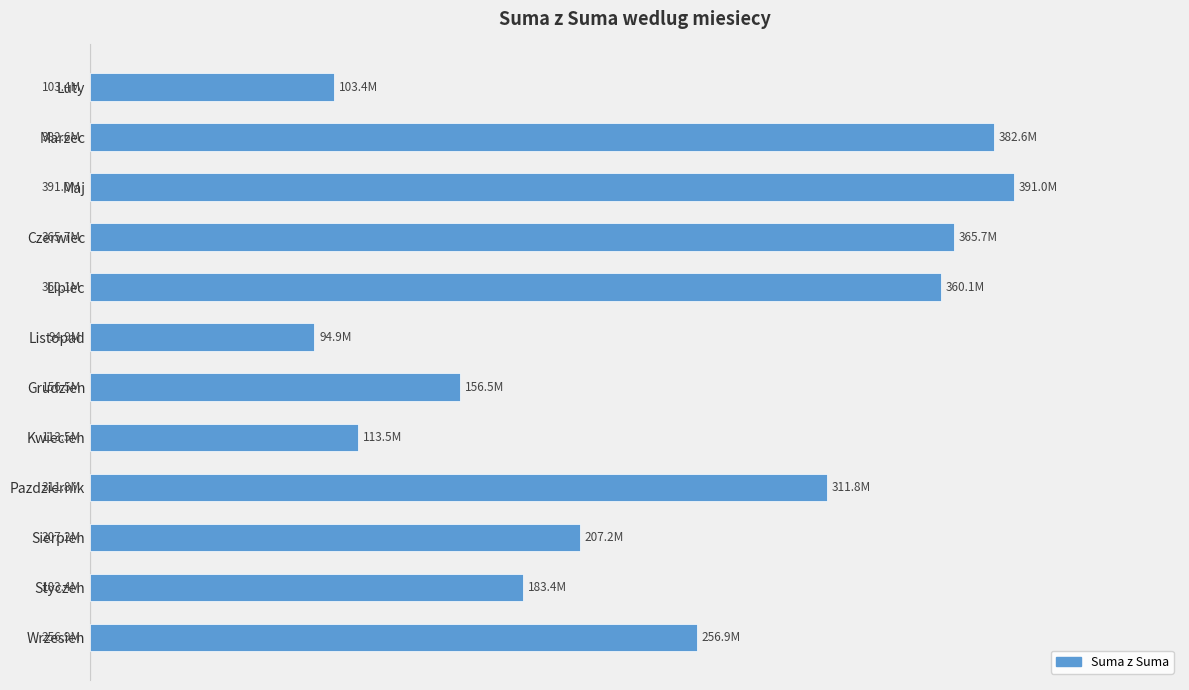

Rank the categories by value from highest to lowest.

Maj, Marzec, Czerwiec, Lipiec, Pazdziernik, Wrzesien, Sierpien, Styczen, Grudzien, Kwiecien, Luty, Listopad